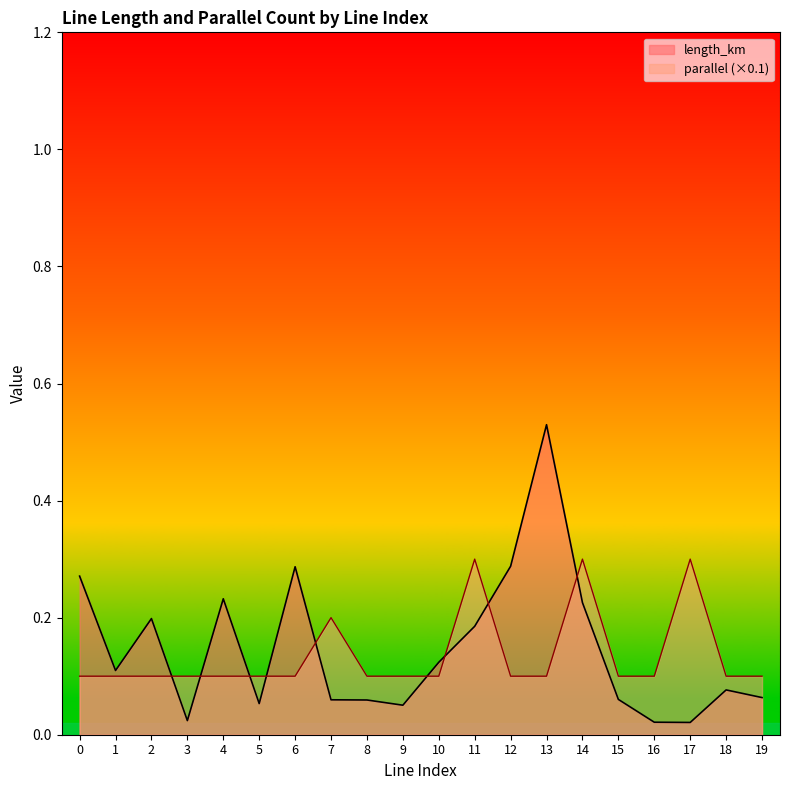

At how many categories does at least one series exceed 0?

20